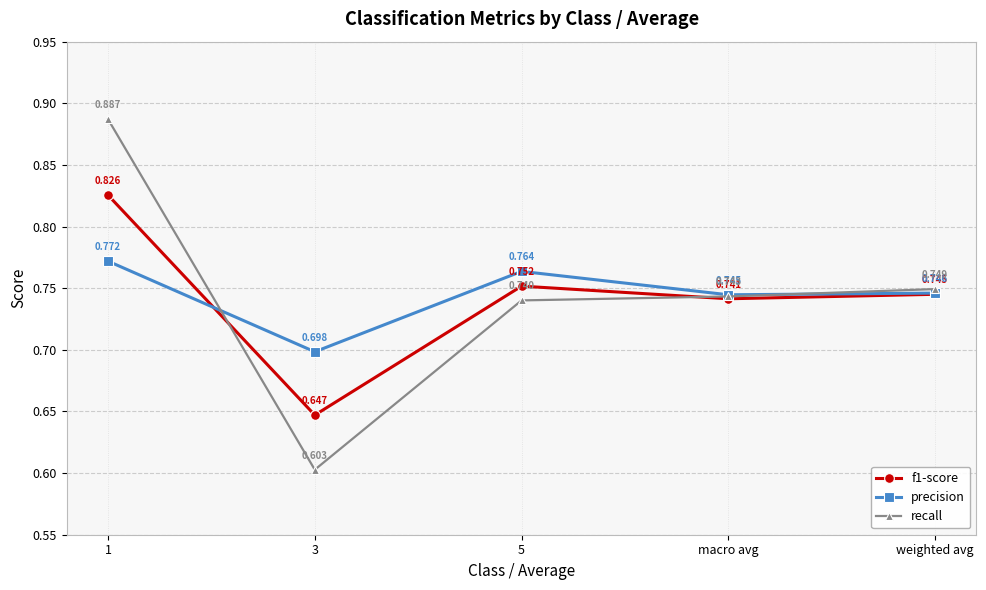

Between which two adjacent categories do f1-score and recall first intersect?

1 and 3